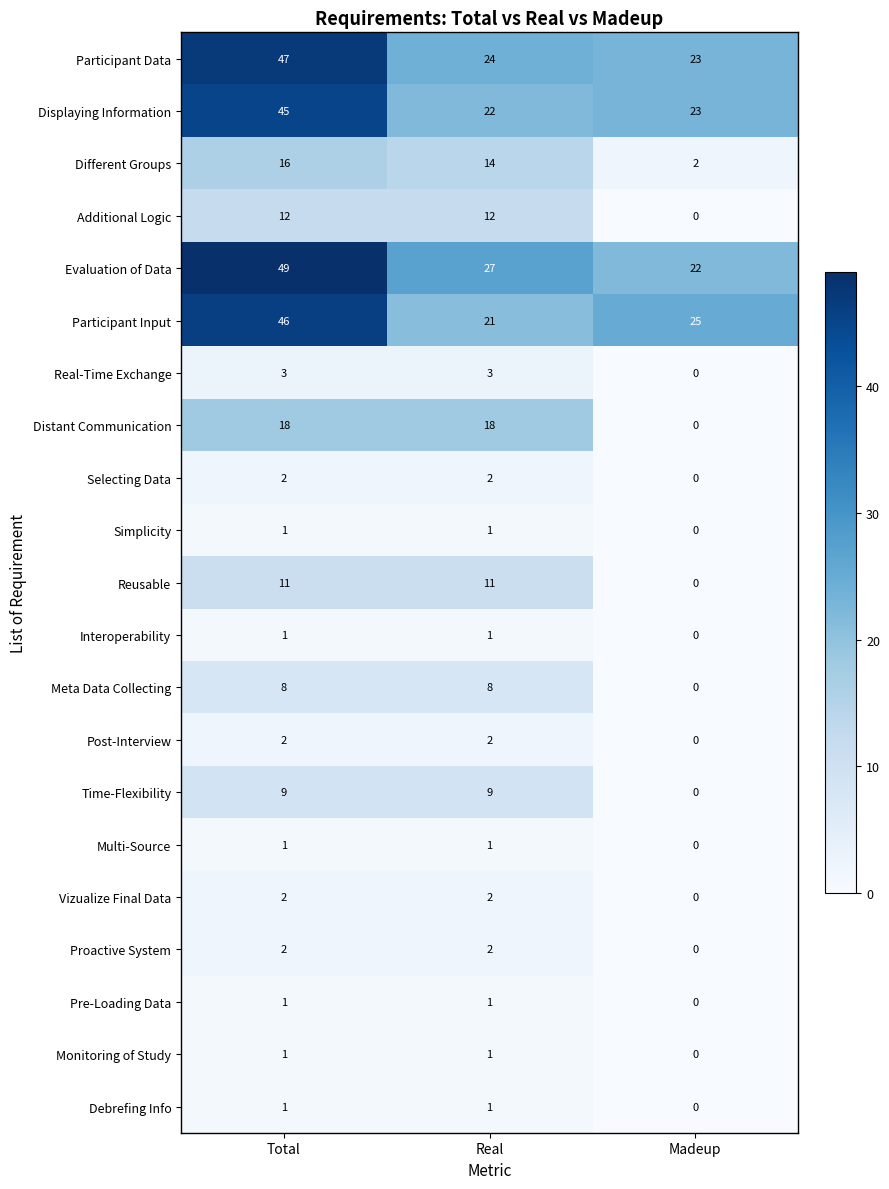

The Different Groups series shows 2 at Madeup. True or false?

True